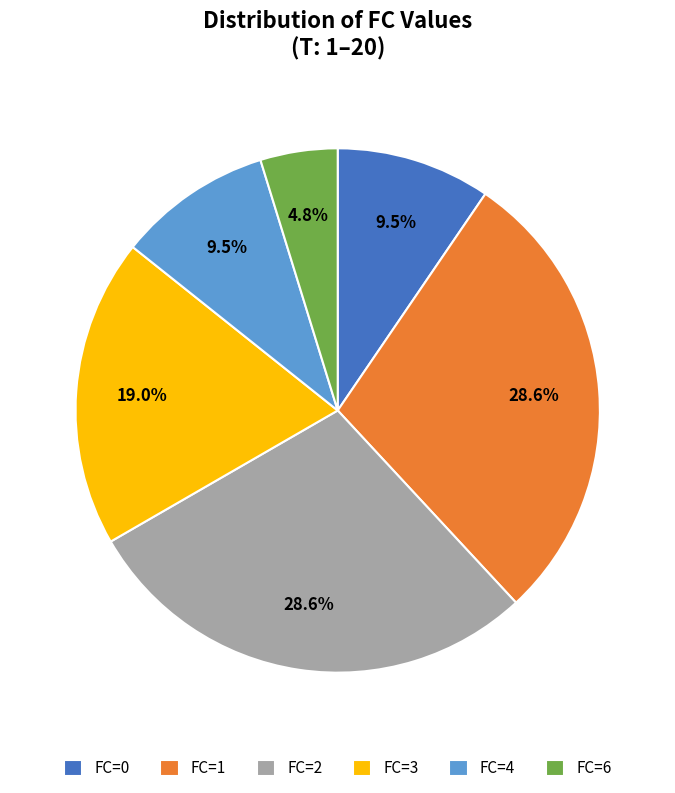

Which category has the smallest portion of the pie?

FC=6